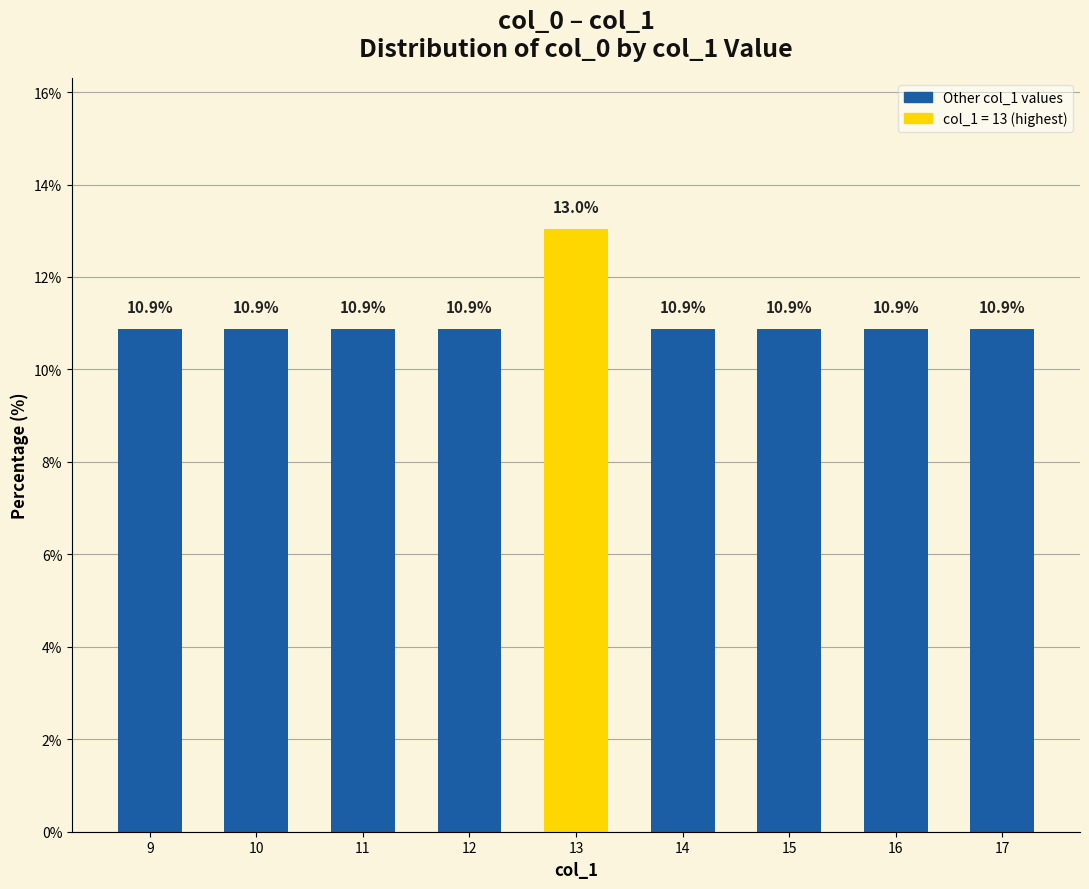

What is the minimum value shown in the chart?

10.9